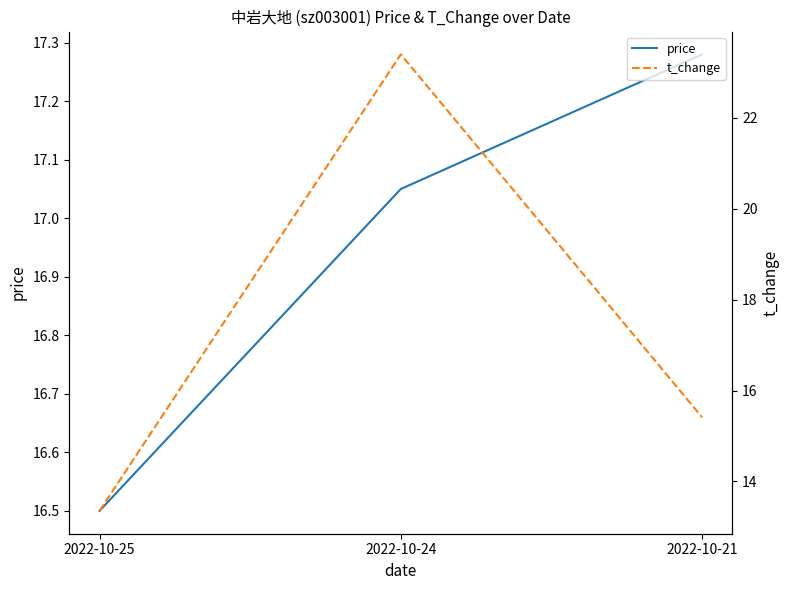

What is the maximum value for t_change?

23.4